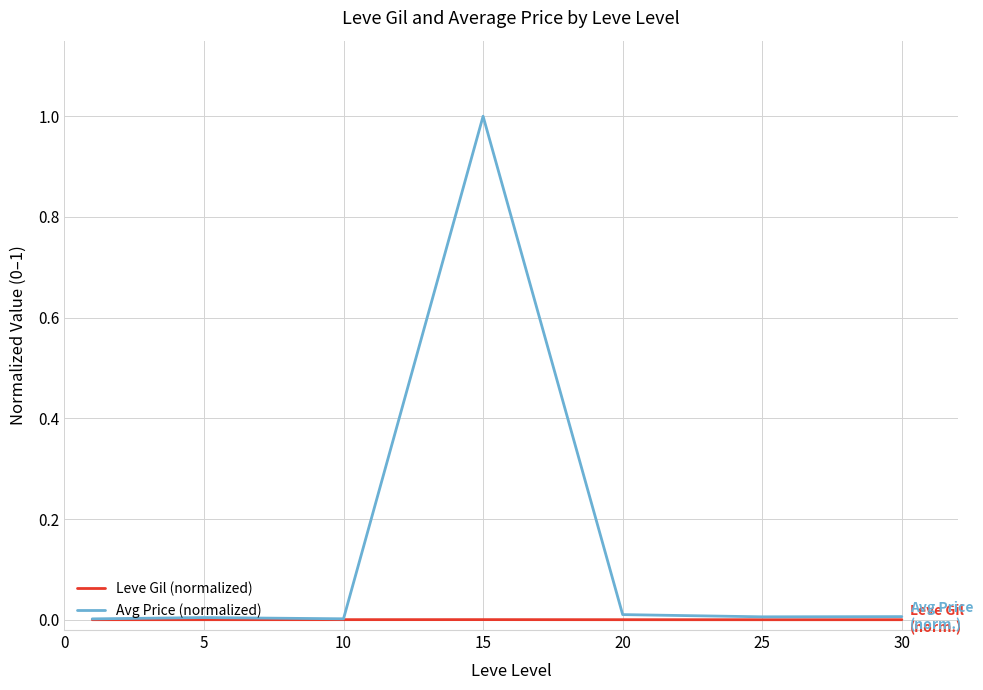

List the series in order of their peak value, lowest first.

Leve Gil (normalized), Avg Price (normalized)